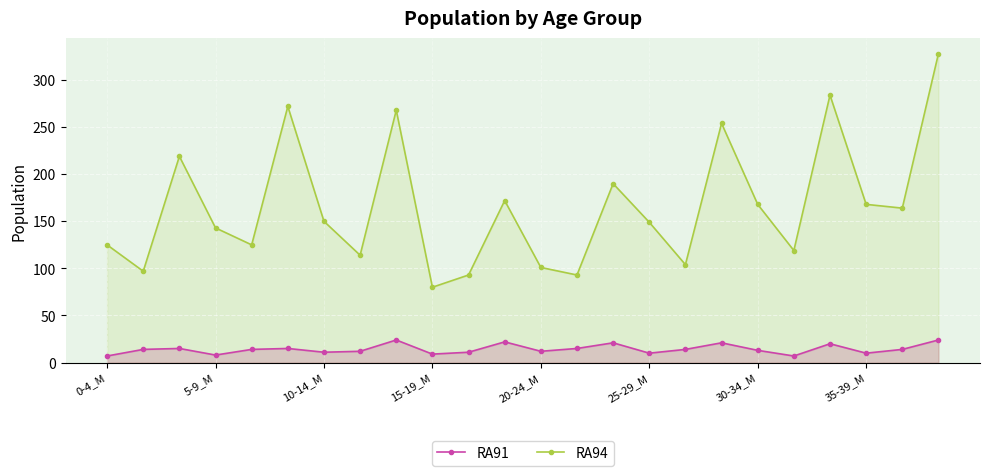

Count the number of data series in this chart.

2